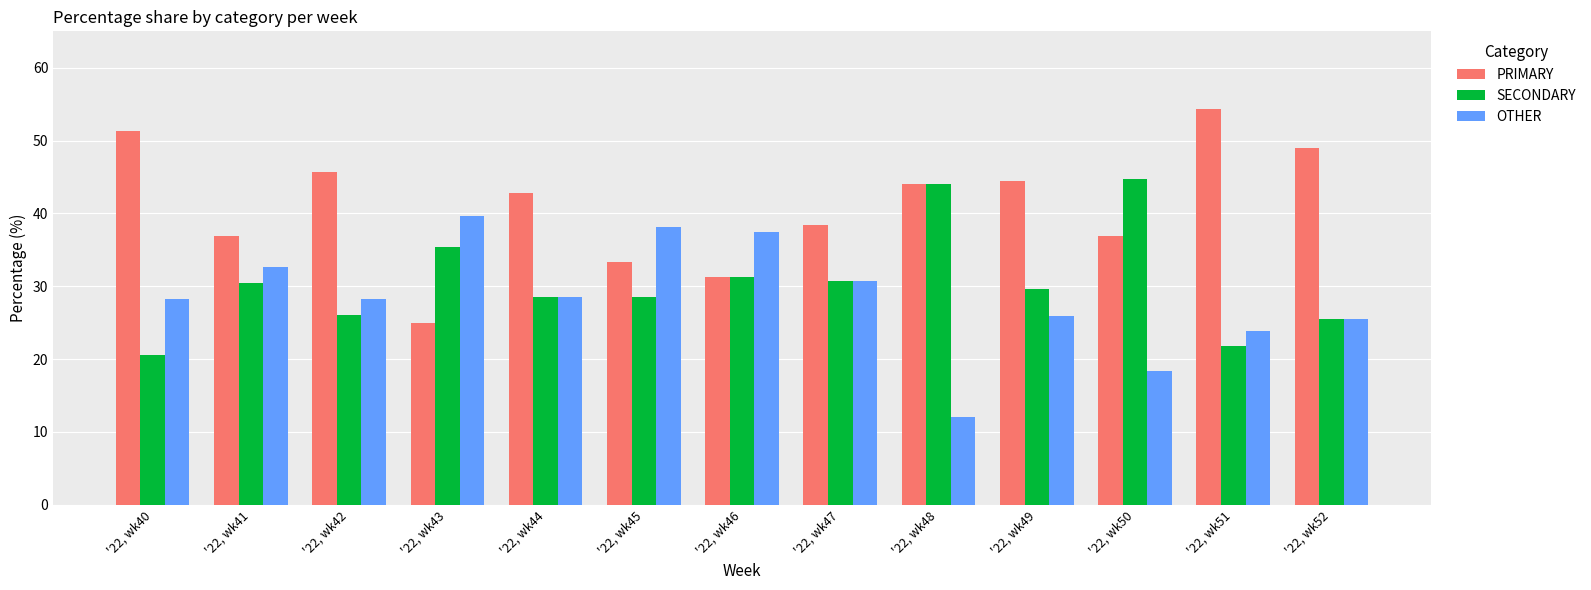

What is the average value of the SECONDARY series?

30.6